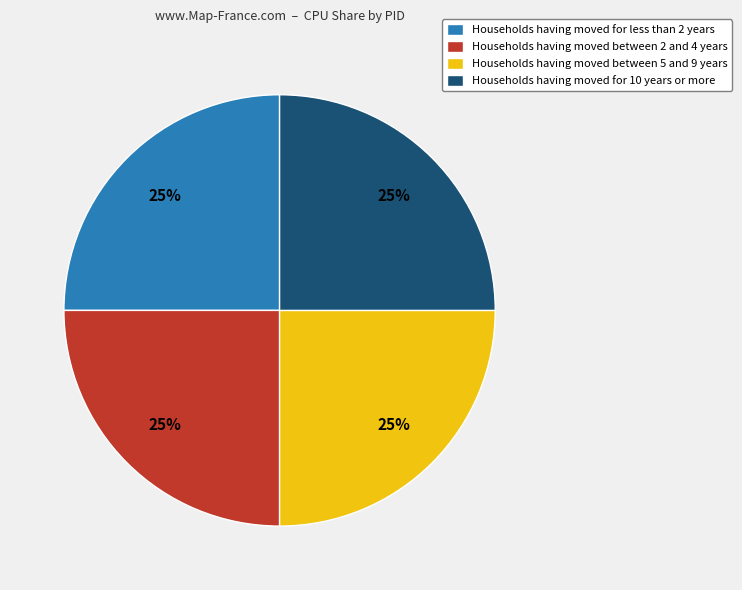

Is there any slice that represents more than half of the pie?

No